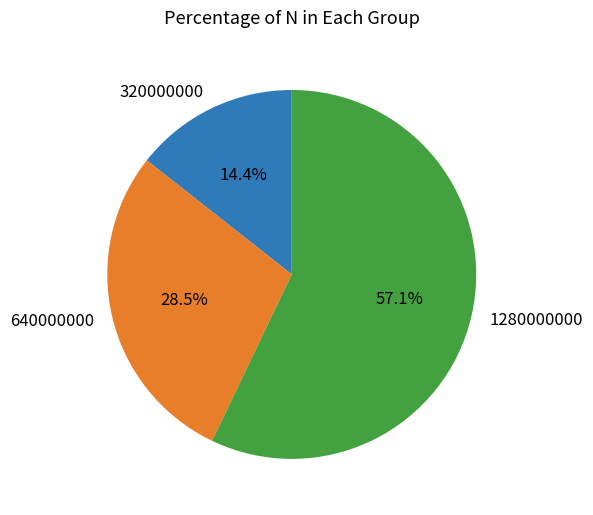

True or false: 1280000000 accounts for 46% of the total.

False